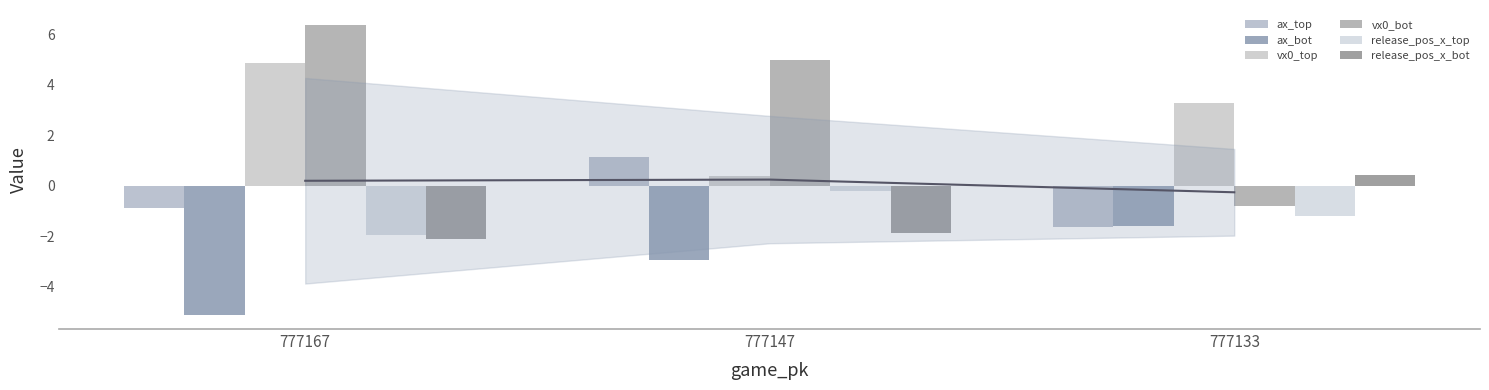

Which series has the largest range (max minus min)?

vx0_bot